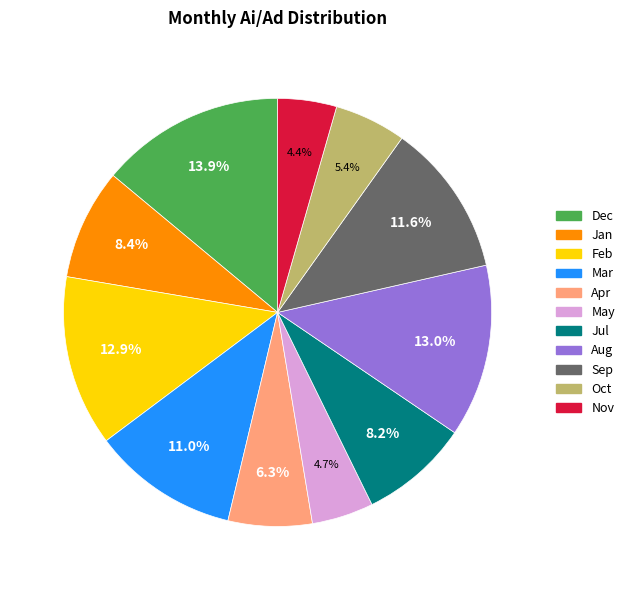

True or false: May accounts for 5% of the total.

True